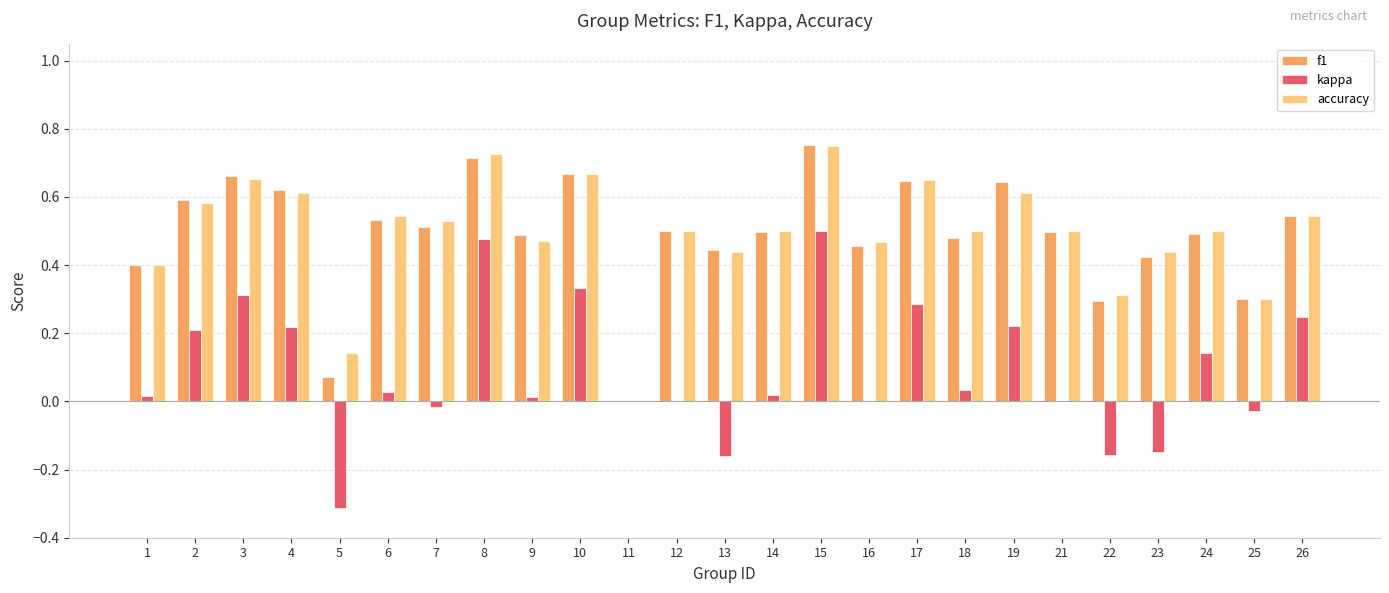

Is the value of f1 at 4 greater than the value of accuracy at 7?

Yes